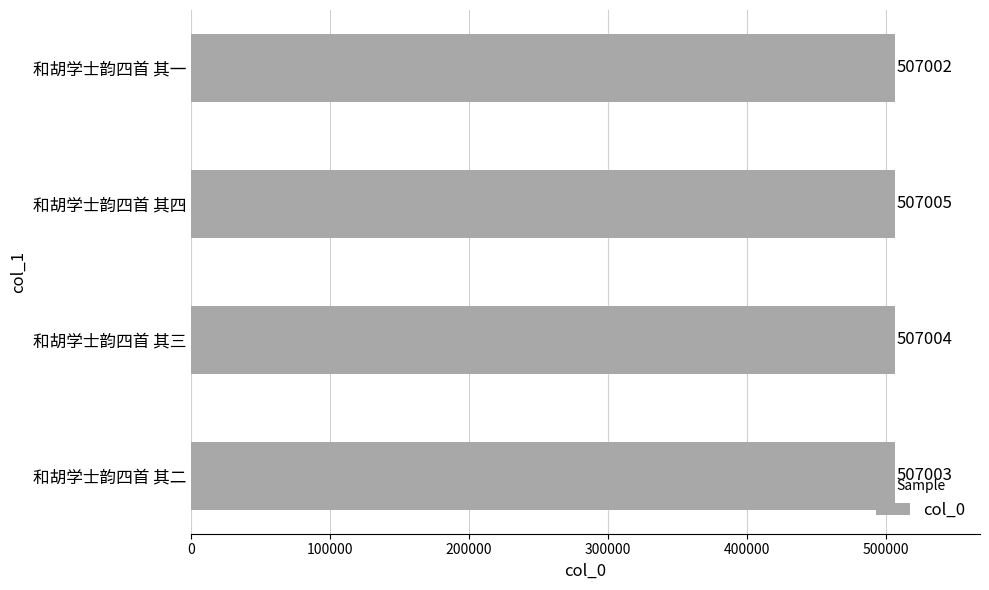

Which label corresponds to the largest value in the chart?

和胡学士韵四首 其四